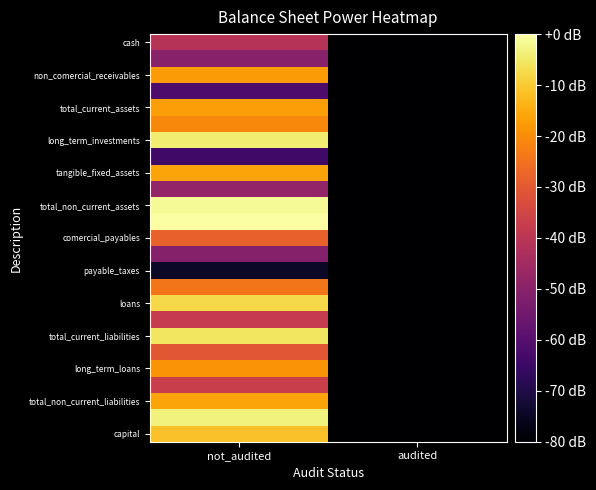

Between not_audited and audited, which is larger?

not_audited